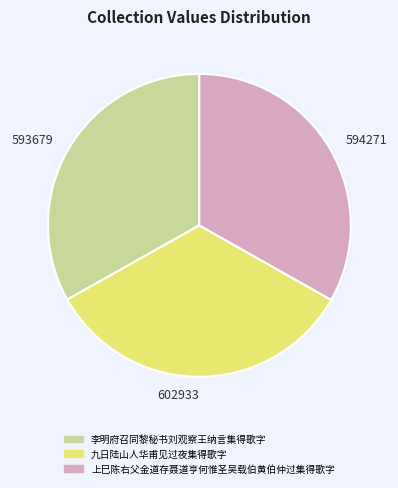

Is there any slice that represents more than half of the pie?

No